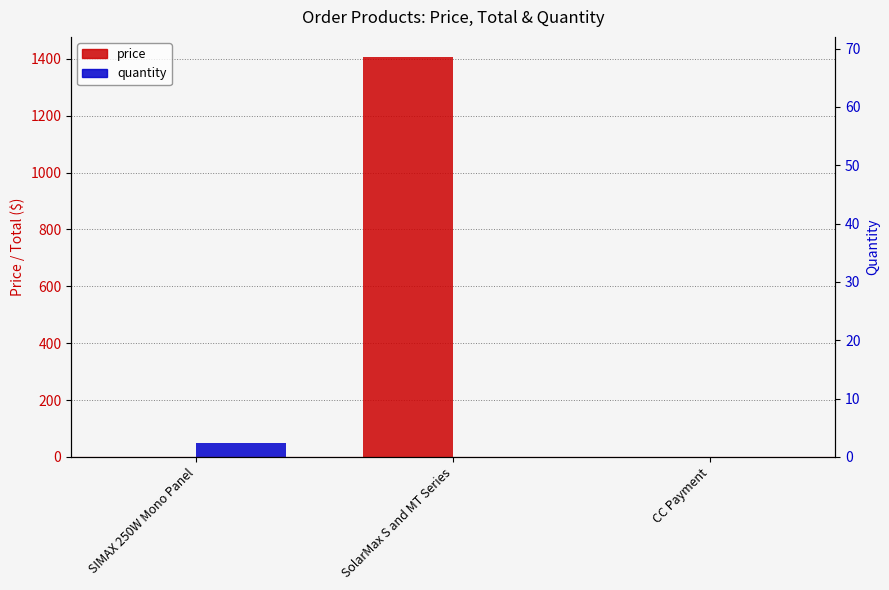

What is the average value of the price series?

469.3